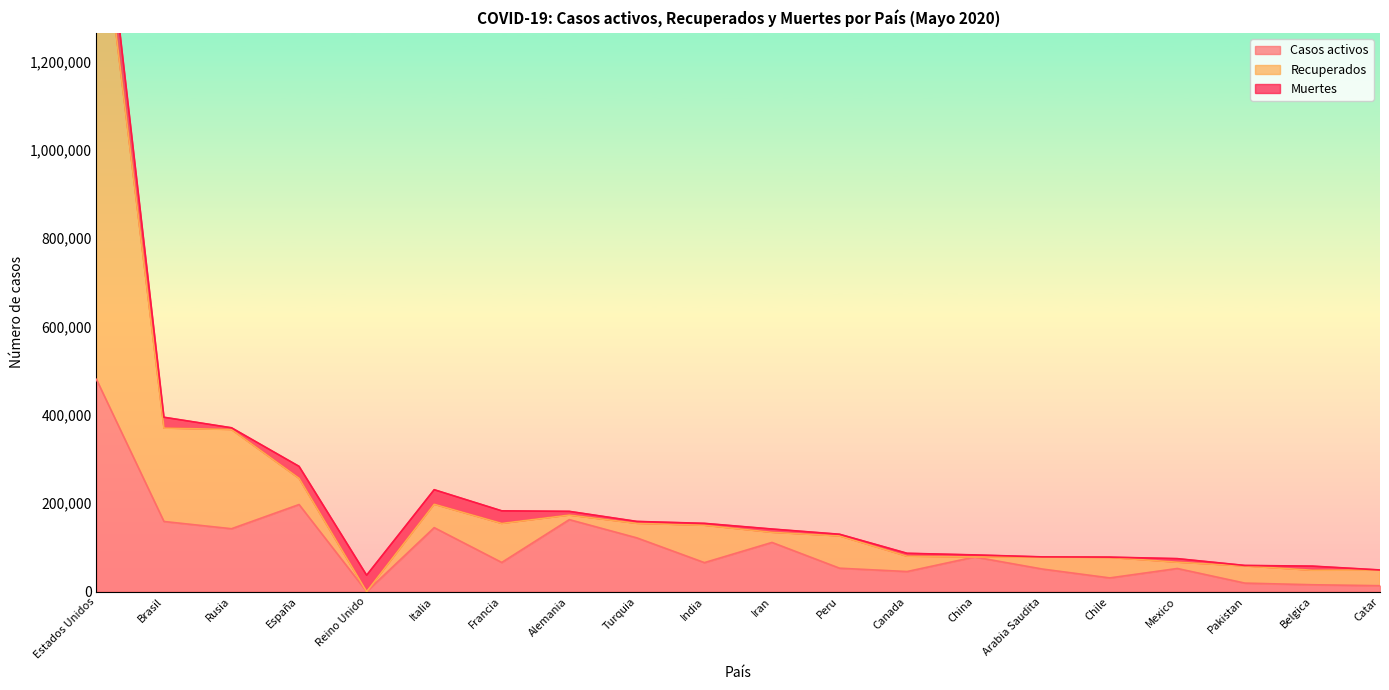

Which series changed the most between Chile and Mexico?

Casos activos